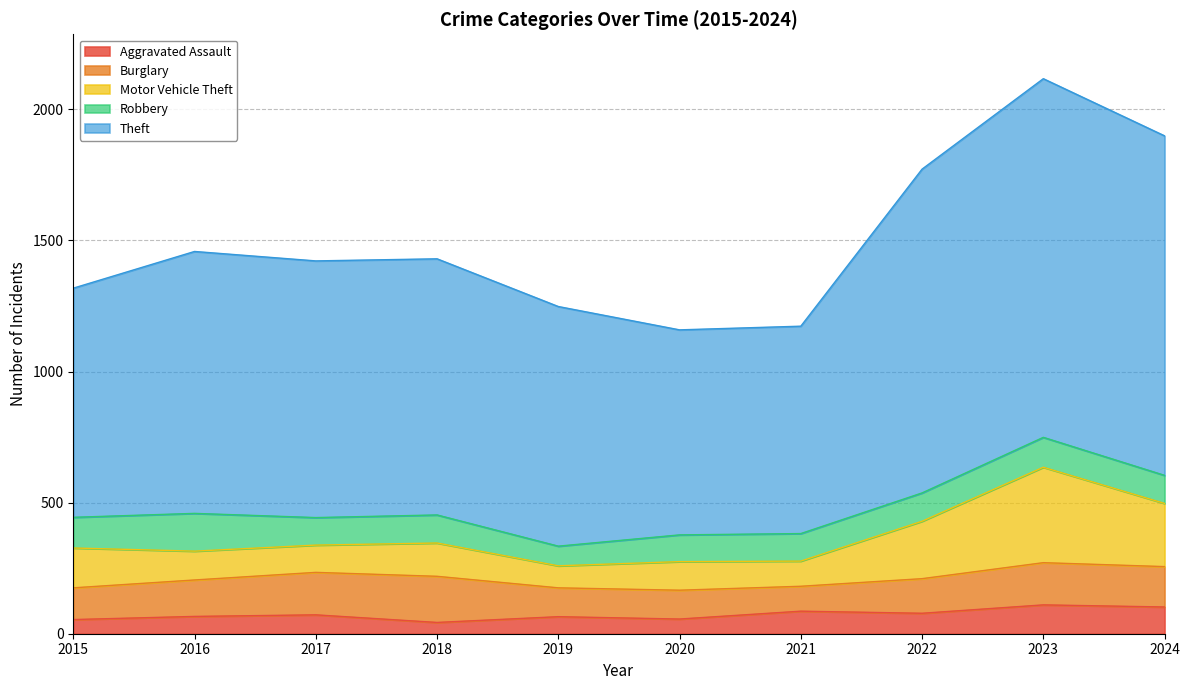

What are all the series names shown in the legend?

Aggravated Assault, Burglary, Motor Vehicle Theft, Robbery, Theft